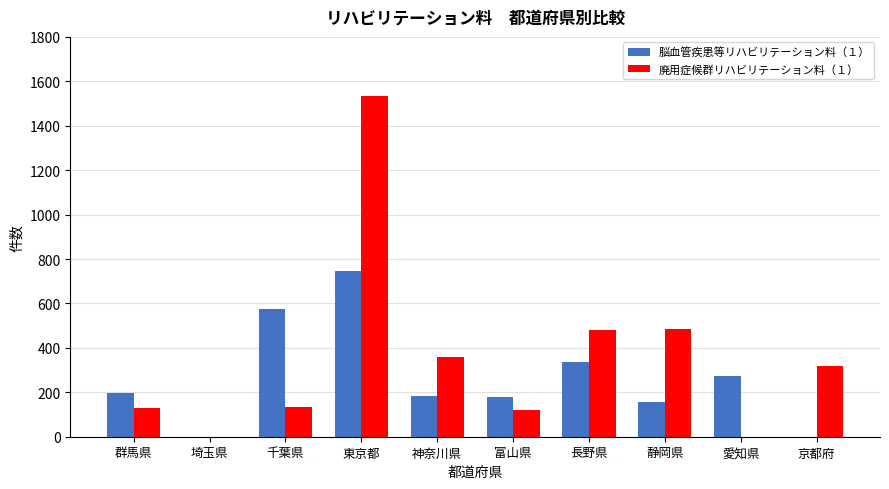

What is the maximum value for 廃用症候群リハビリテーション料（１）?

1534